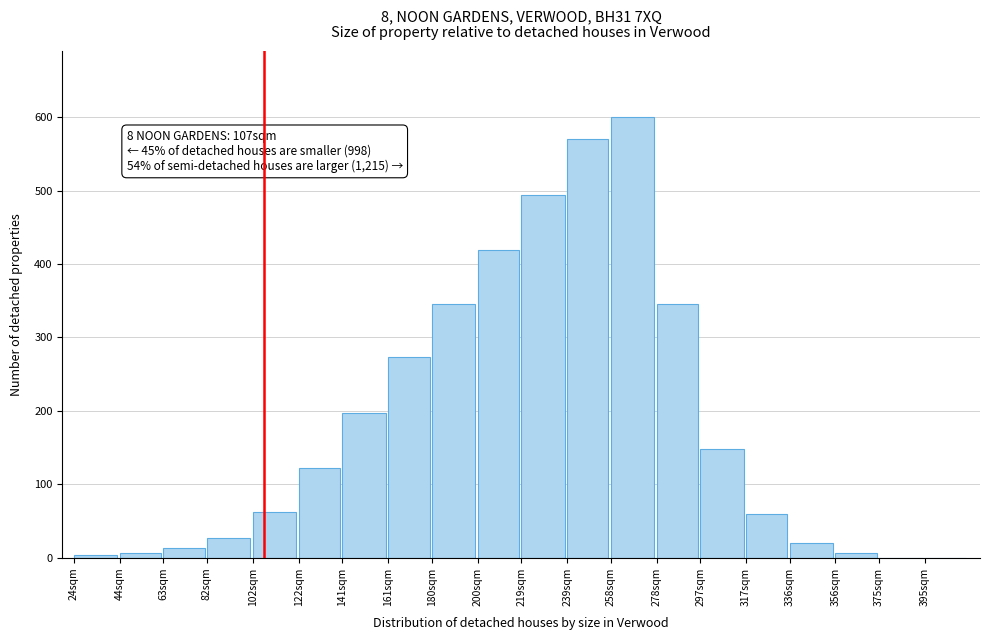

Reading left to right, extract all data points from this chart.

24sqm=3.3	44sqm=6.6	63sqm=13.2	82sqm=26.4	102sqm=62.6	122sqm=122.0	141sqm=197.8	161sqm=273.6	180sqm=346.2	200sqm=418.7	219sqm=494.5	239sqm=570.3	258sqm=600.0	278sqm=346.2	297sqm=148.4	317sqm=59.3	336sqm=19.8	356sqm=6.6	375sqm=0.0	395sqm=0.0